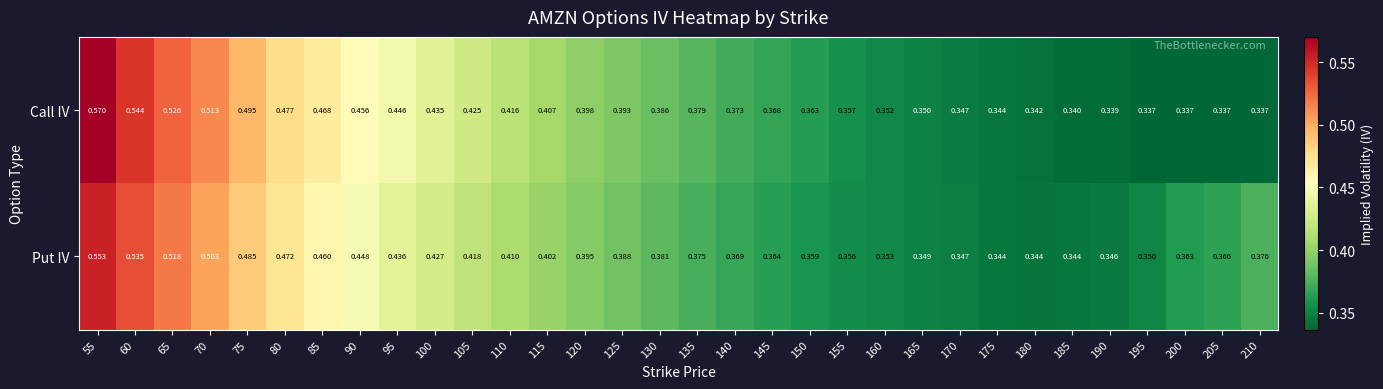

List the series in order of their peak value, highest first.

Call IV, Put IV